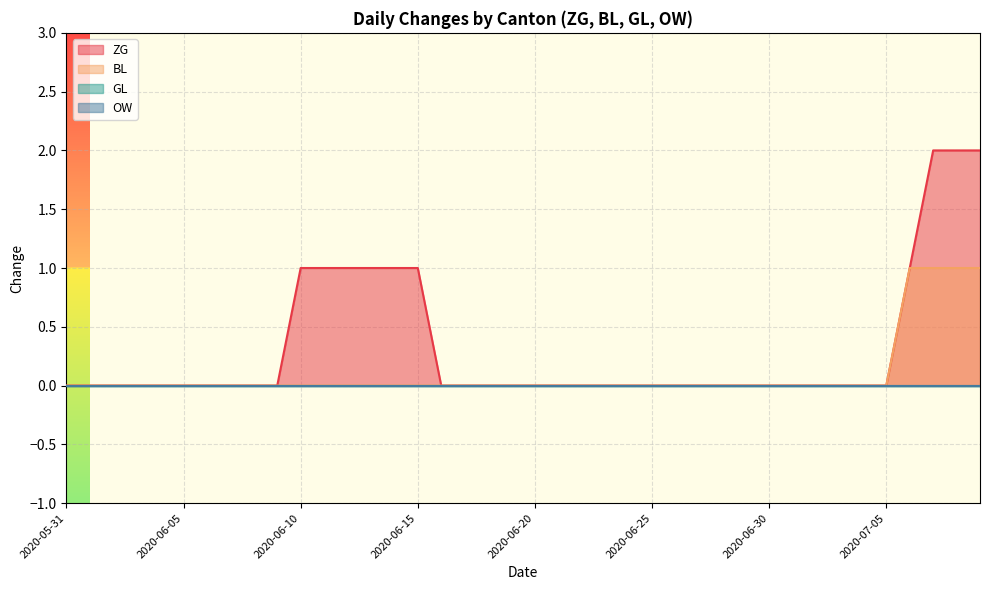

Does the chart display data point markers on the line(s)?

No